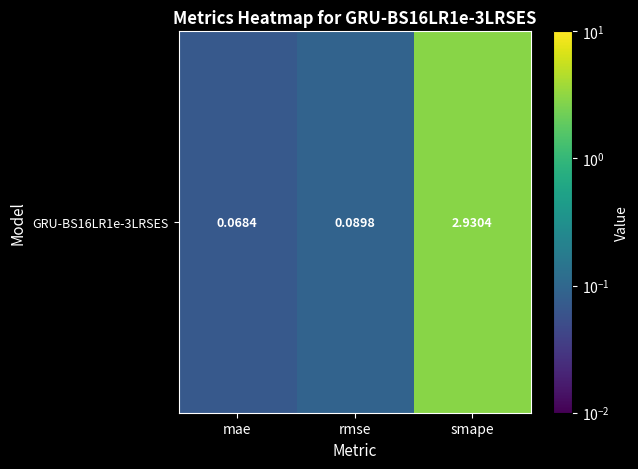

What is the maximum value shown in the chart?

2.9